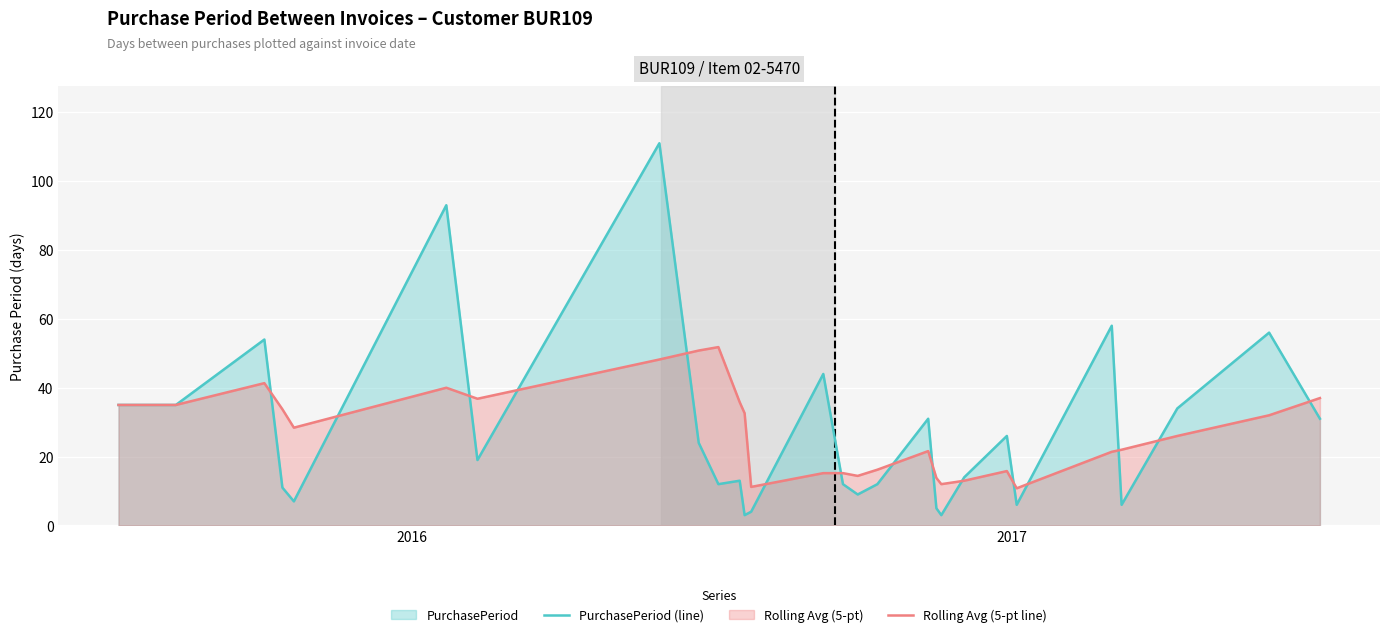

Reading right to left, extract all data points from this chart.

PurchasePeriod (line): 31.0	56.0	34.0	6.0	58.0	6.0	26.0	14.0	3.0	5.0	31.0	12.0	9.0	12.0	44.0	4.0	3.0	13.0	12.0	24.0	111.0	19.0	93.0	7.0	11.0	54.0	35.0	35.0
Rolling Avg (5-pt line): 37.0	32.0	26.0	22.0	21.4	10.8	15.8	13.0	12.0	13.8	21.6	16.2	14.4	15.2	15.2	11.2	32.6	35.8	51.8	50.8	48.2	36.8	40.0	28.4	33.8	41.3	35.0	35.0